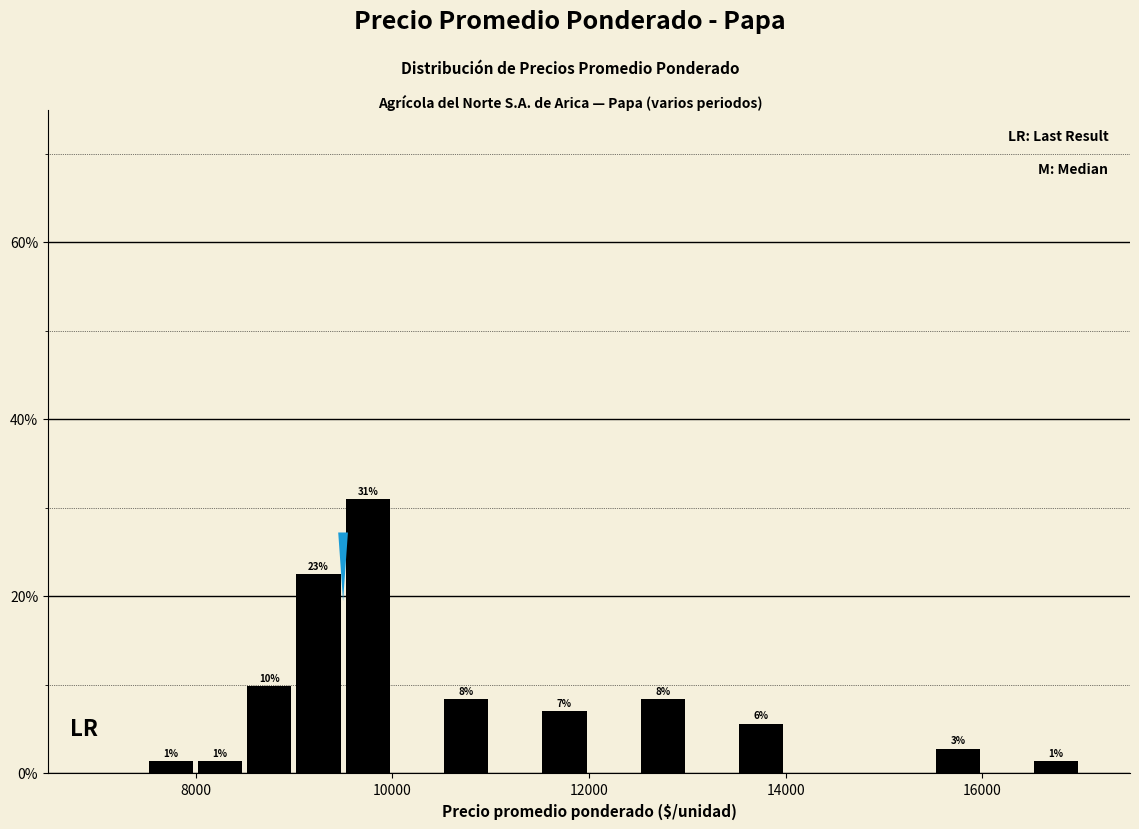

Read against the x-axis, roughly where is the centre of the tallest bar?

9800